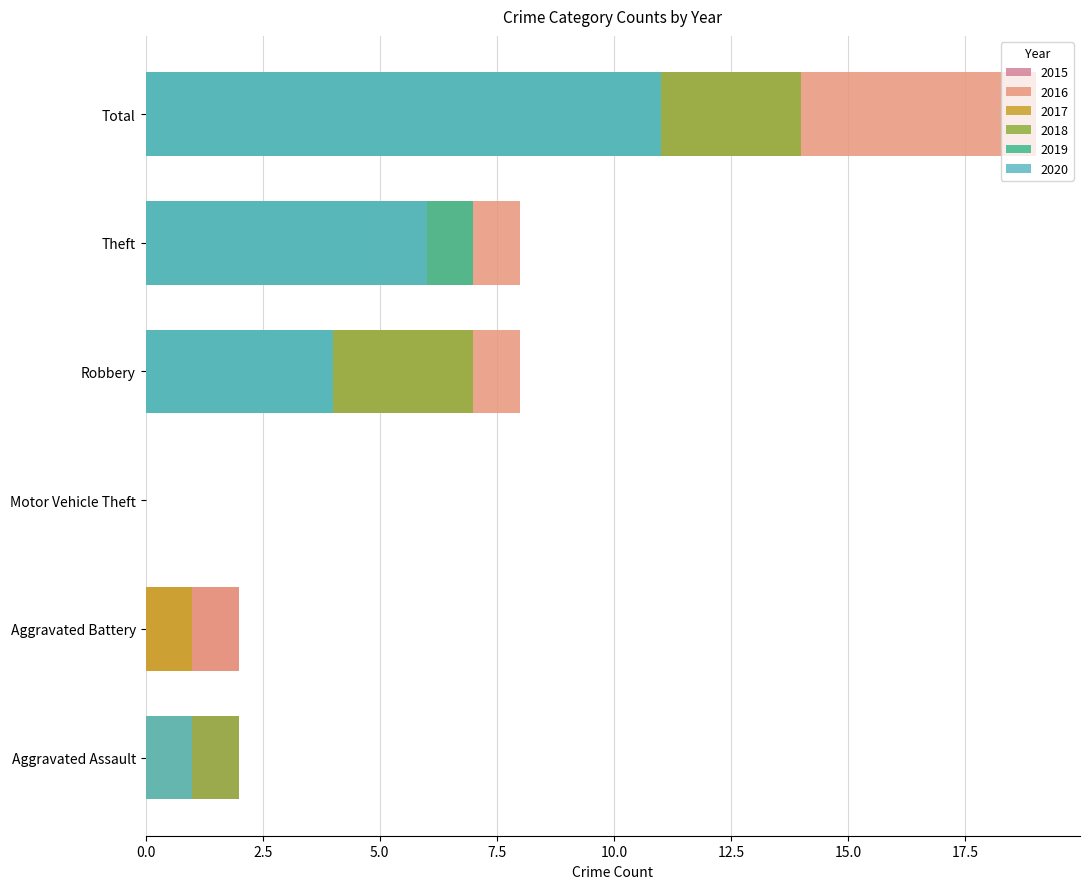

How many bars are there in total?

36